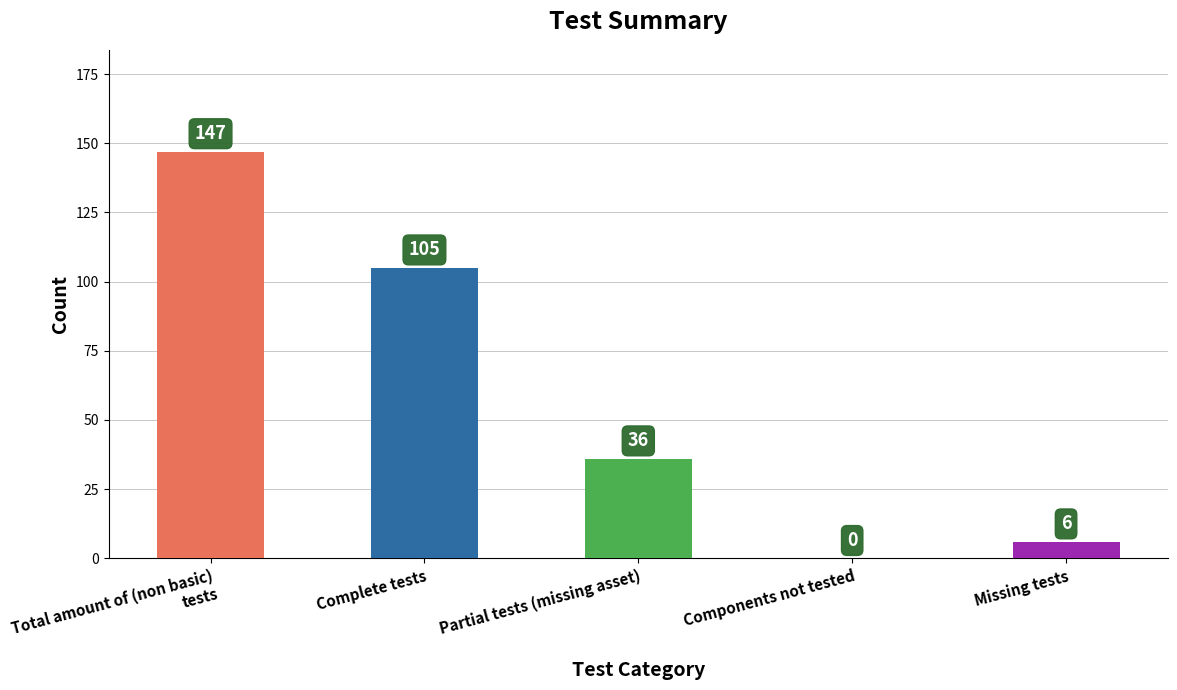

At which label does the data first exceed 36?

Total amount of (non basic) tests